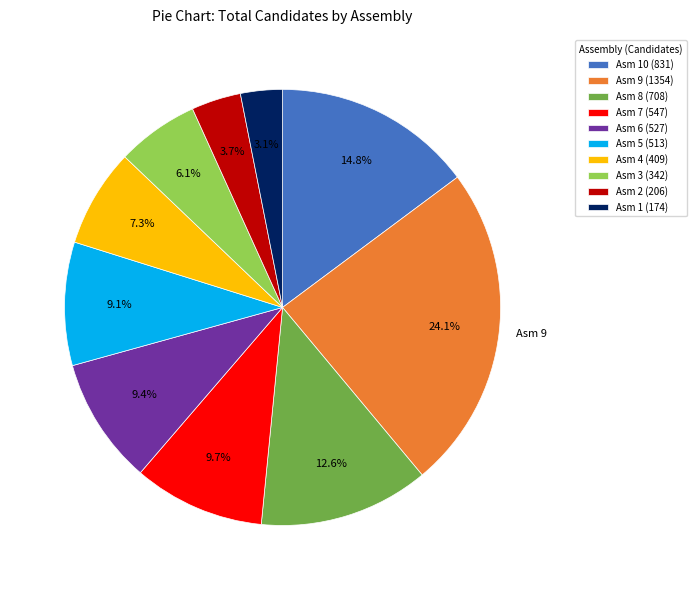

Count the number of slices in the pie.

10